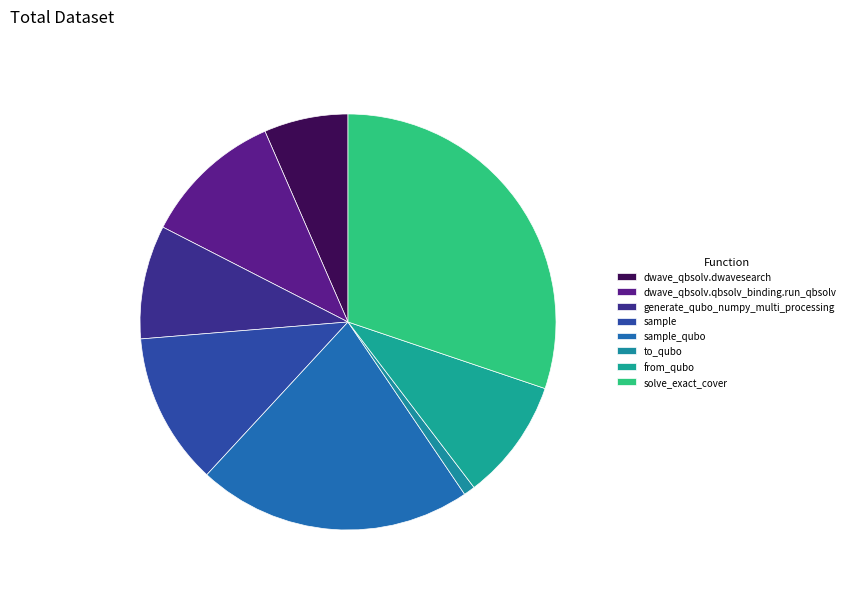

True or false: from_qubo accounts for 9% of the total.

True